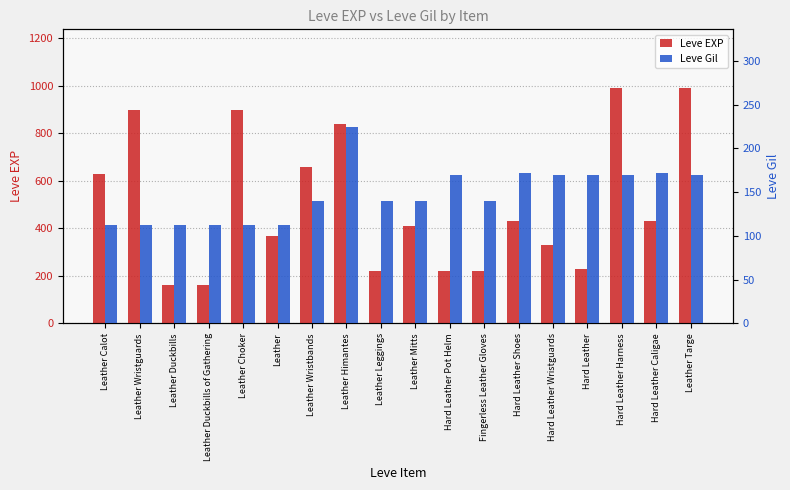

What is the spread (max minus min) of values at Leather Calot?

518